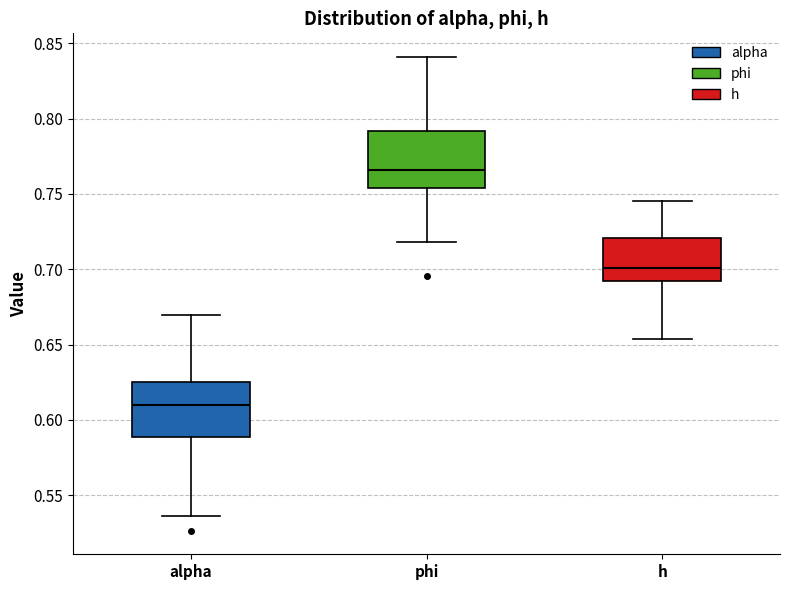

Where does the lower whisker of the box for phi end on the y-axis? The values are not printed on the chart, so give them approximately, as read against the axis.

0.720